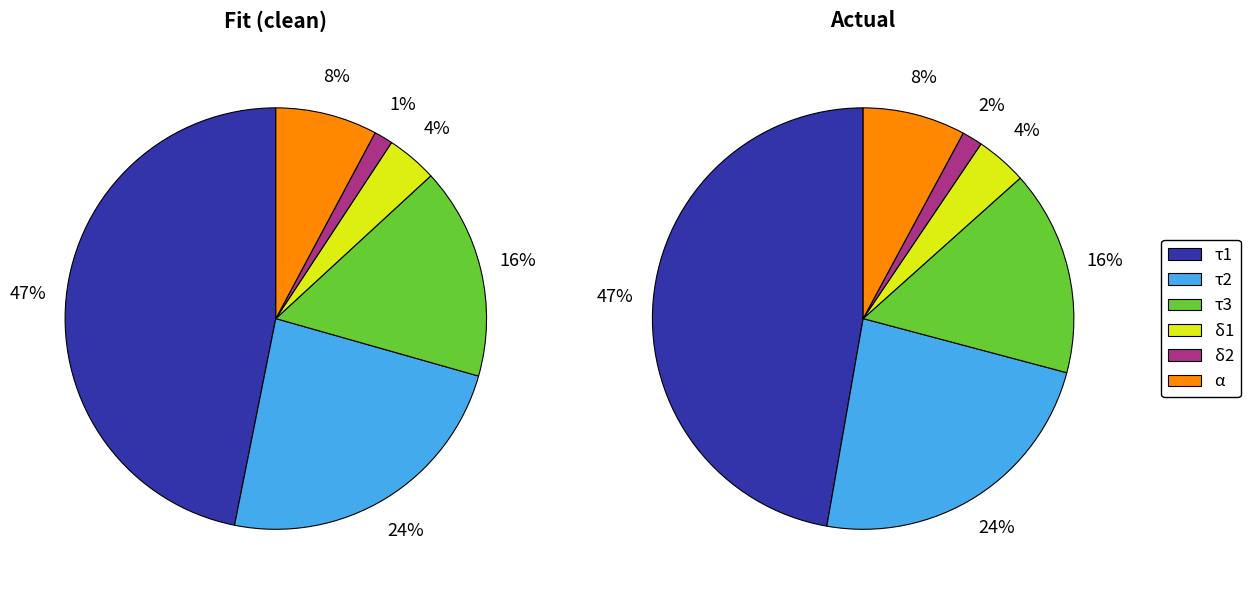

What is the smallest slice in the pie chart?

δ2